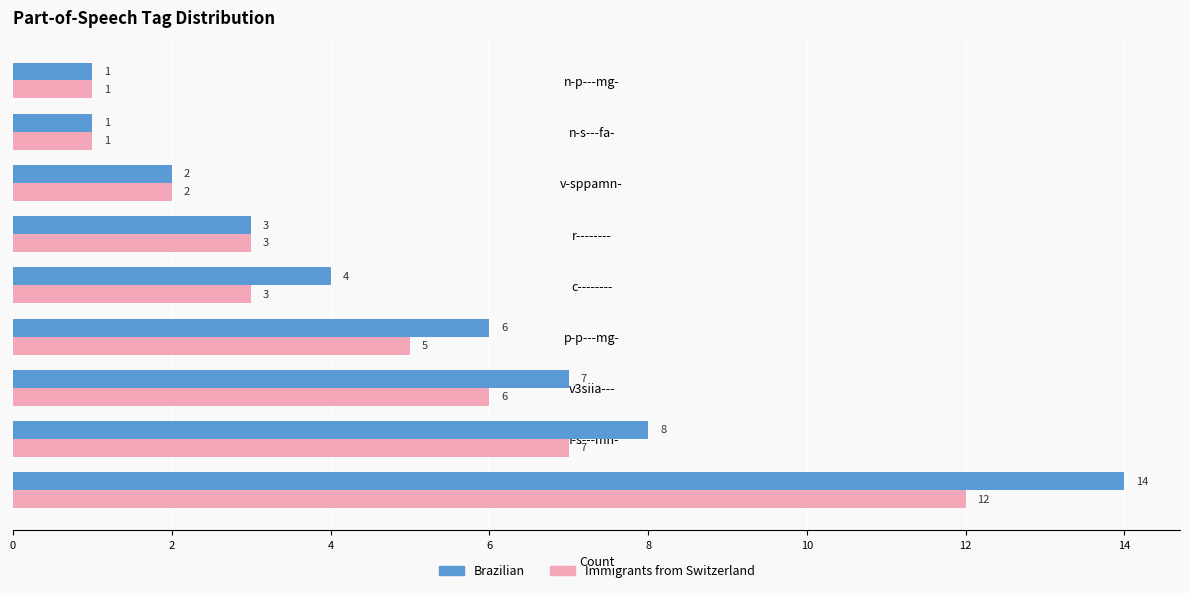

At which label is Immigrants from Switzerland closest to 6?

v3siia---